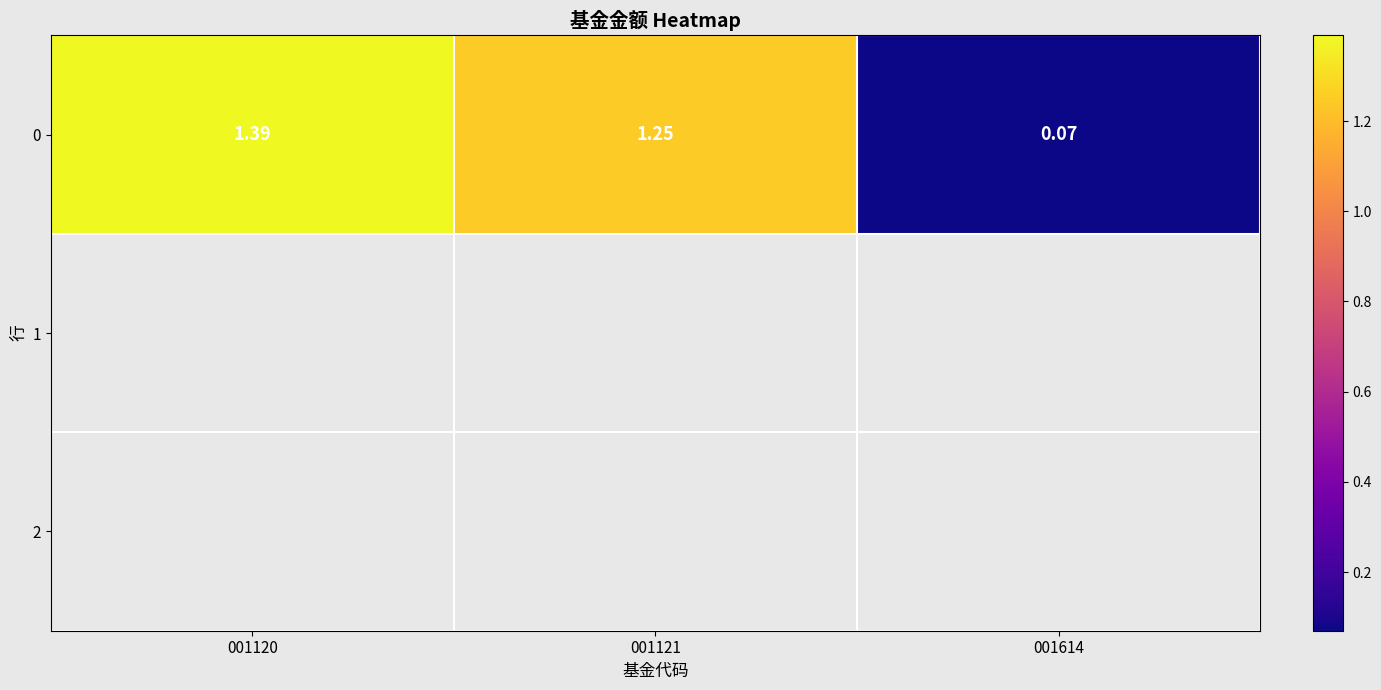

What is the sum of the values at 001121 and 001614?

1.3